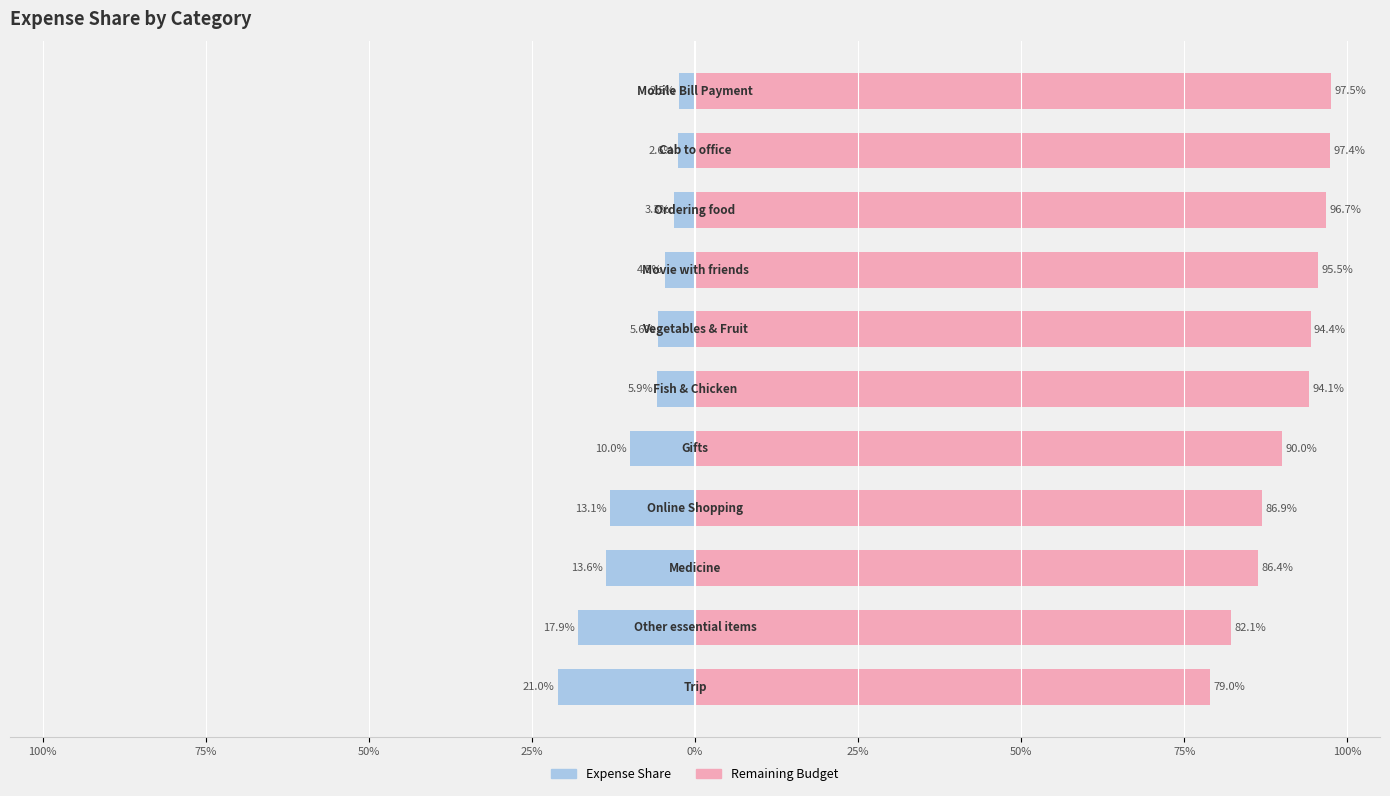

How many bars are there in total?

22